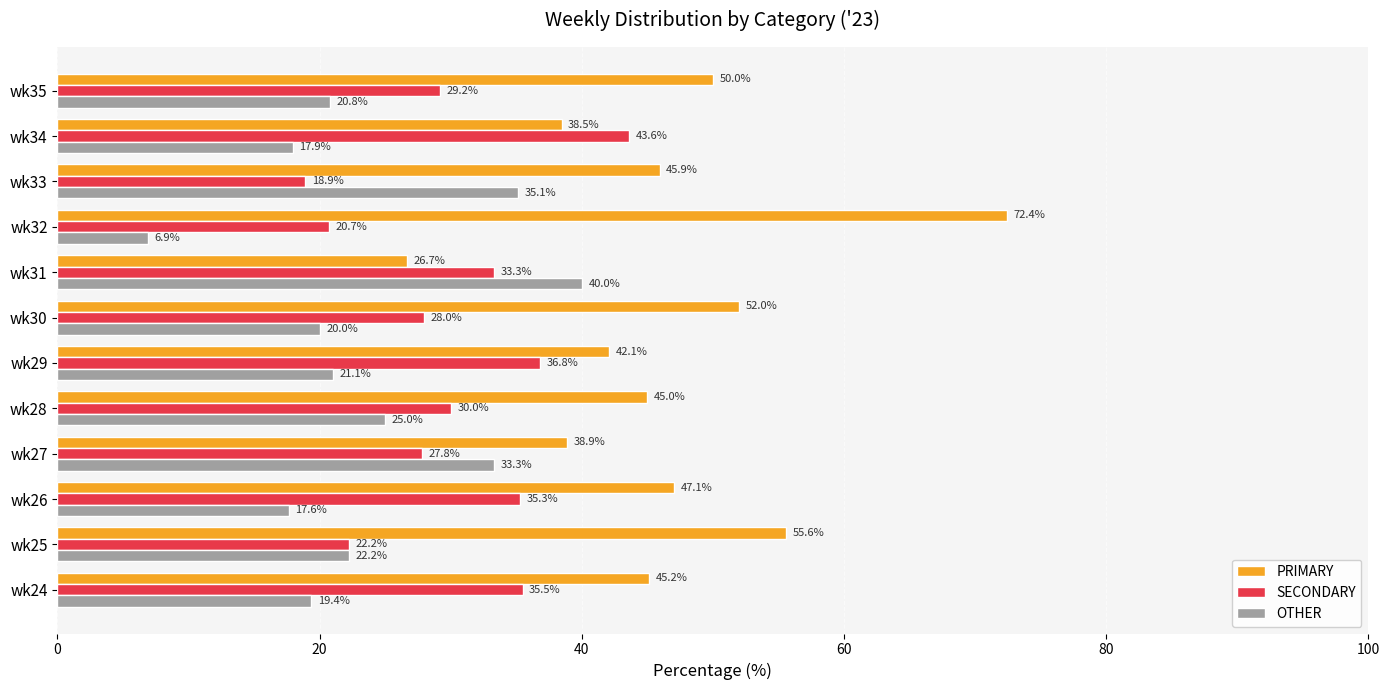

At how many categories does at least one series exceed 19?

12